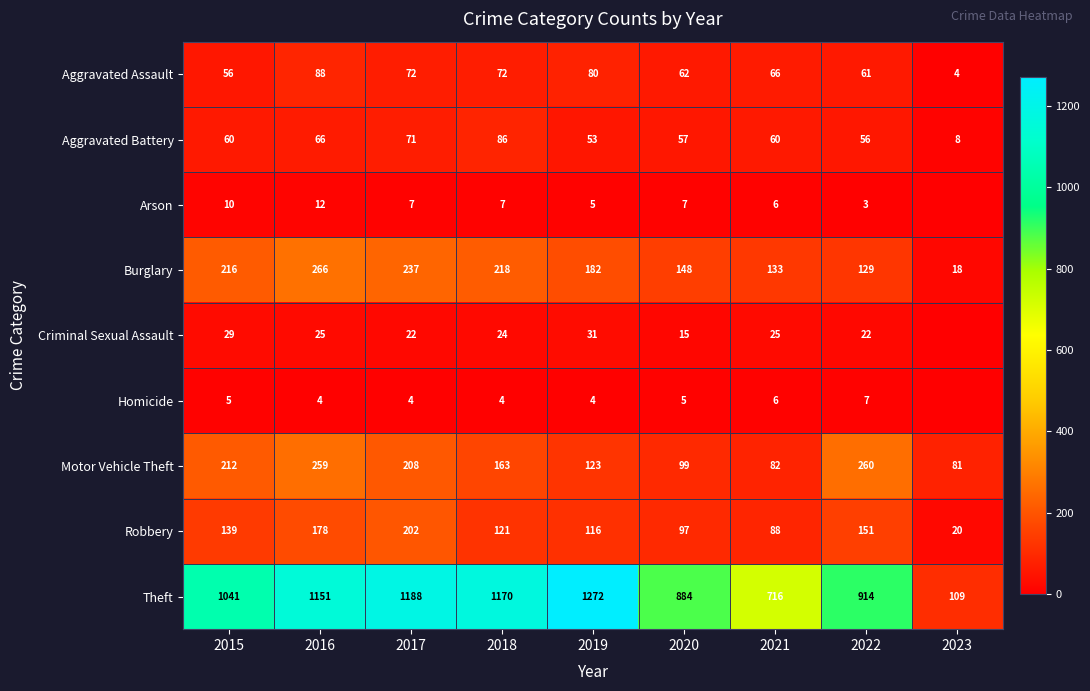

What is the sum of all Aggravated Assault values?

561